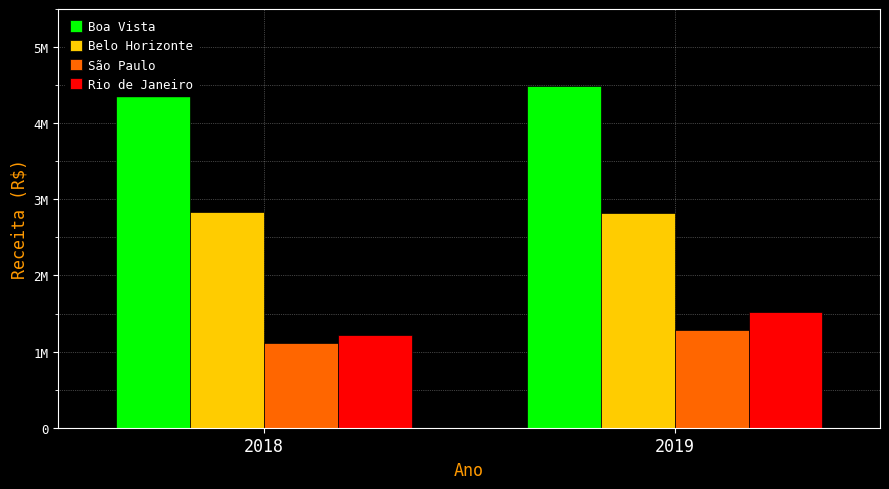

Reading left to right, transcribe all the data shown in this chart.

Boa Vista: 2018=4680763	2019=4494710
Belo Horizonte: 2018=2828095	2019=2819628
São Paulo: 2018=1111886	2019=1286966
Rio de Janeiro: 2018=1214733	2019=1523054